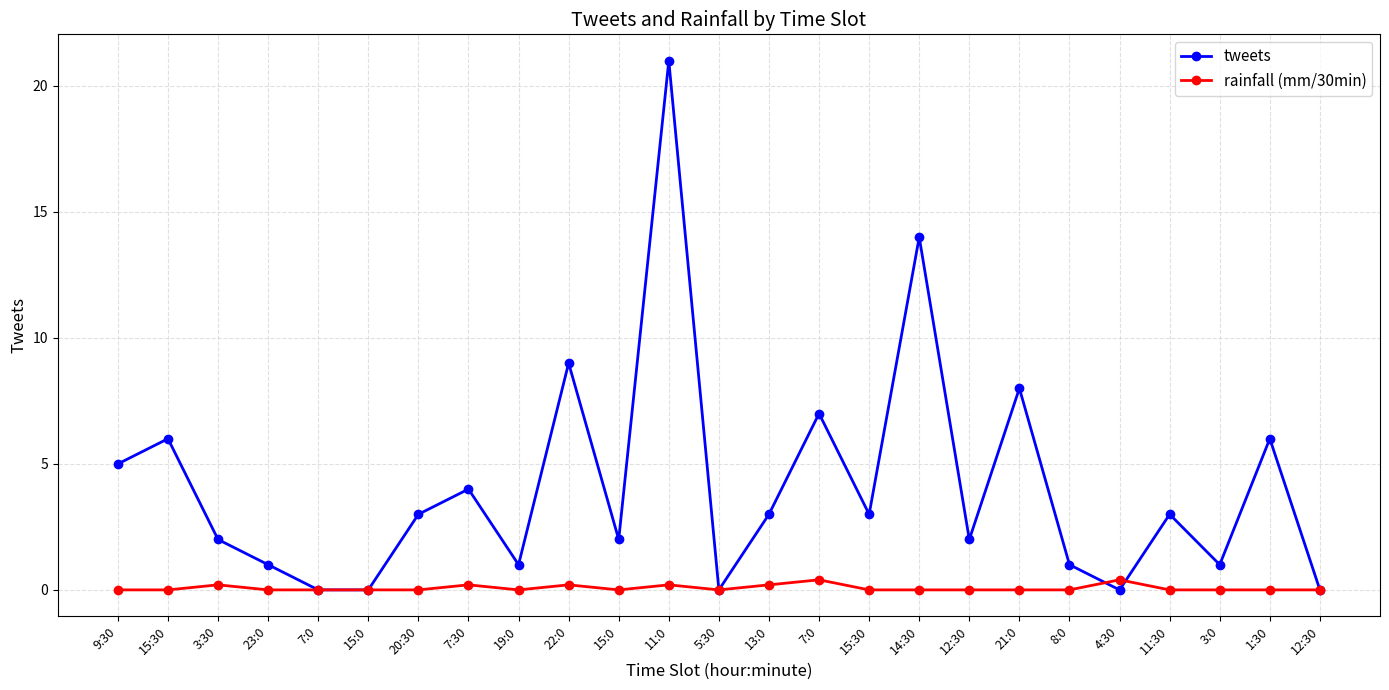

What is the total value across all series at 12:30?

2.0